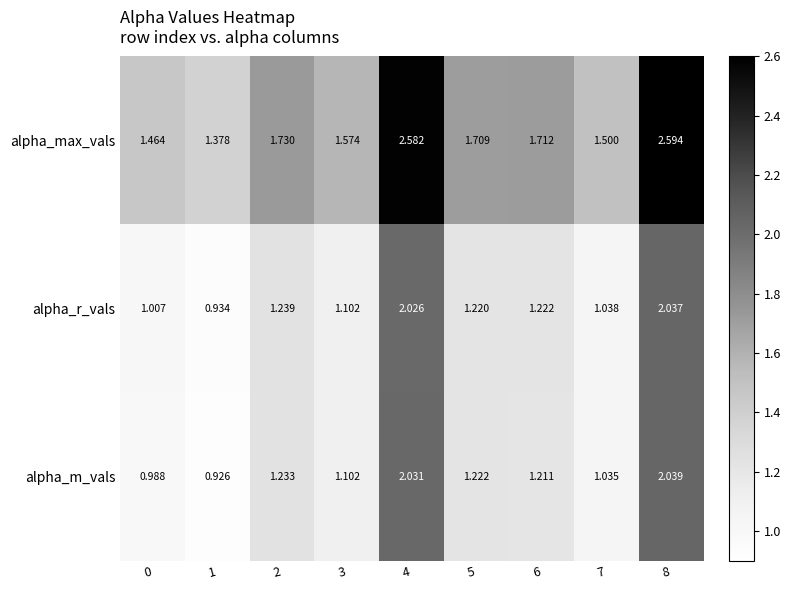

Which series has the widest spread of values?

alpha_max_vals